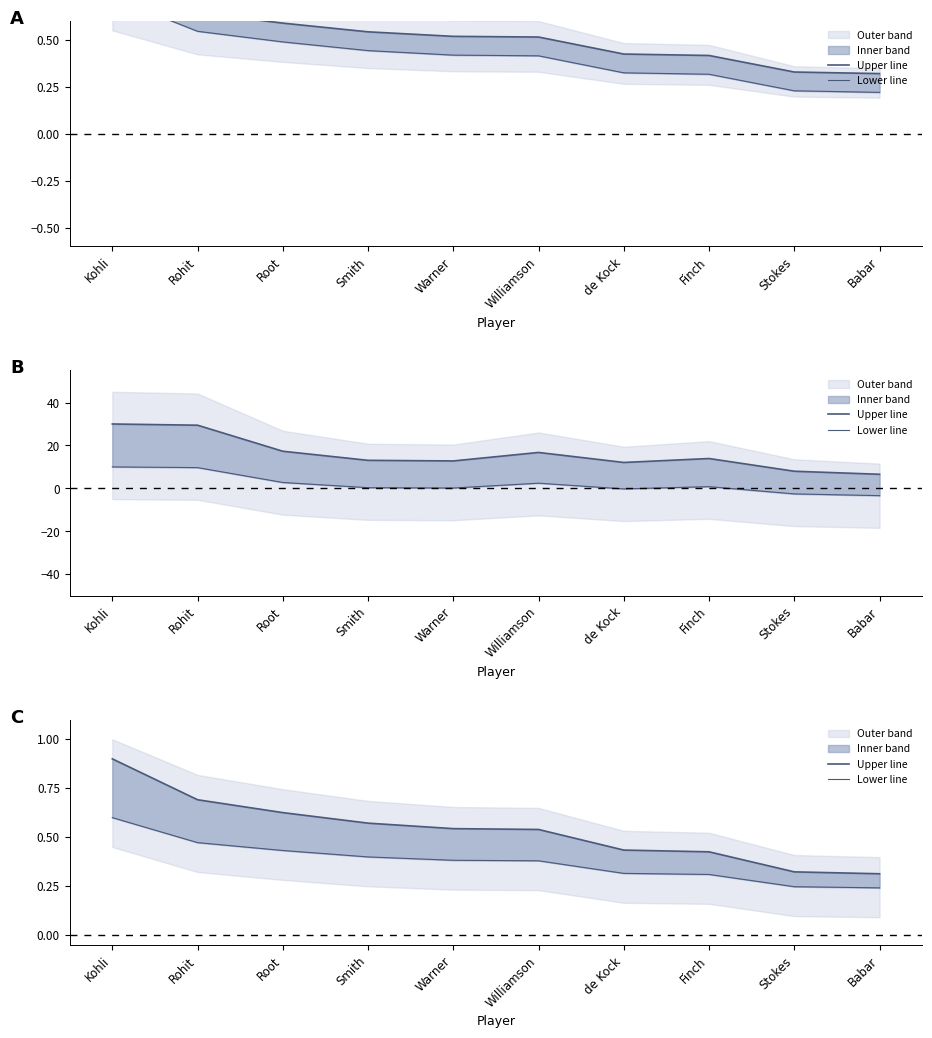

At how many categories does at least one series exceed 0?

10